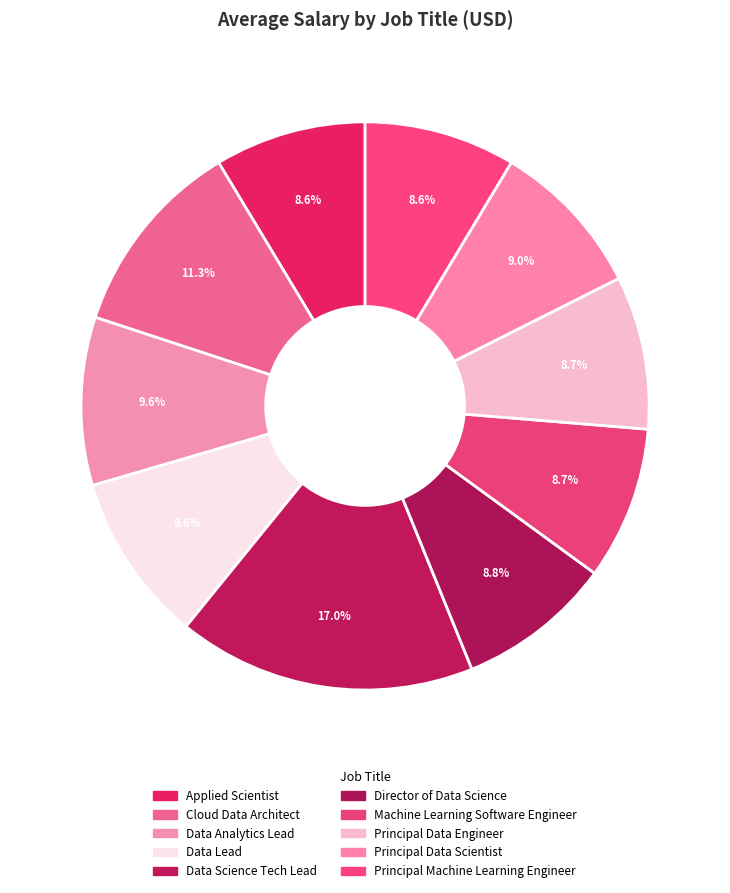

How many segments does this pie chart have?

10